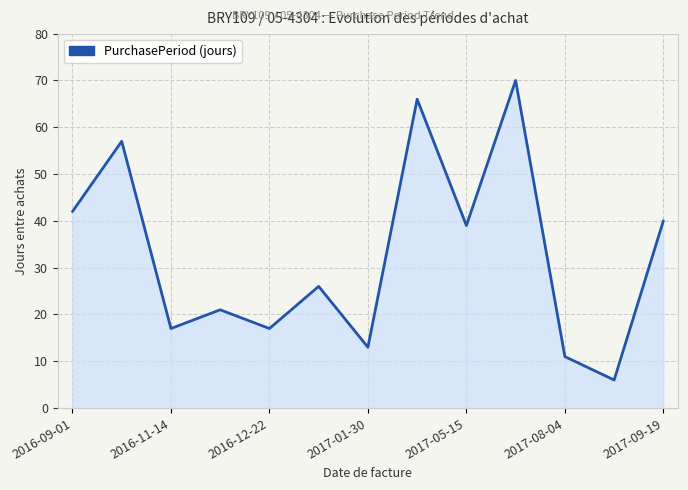

What is the smallest value displayed?

6